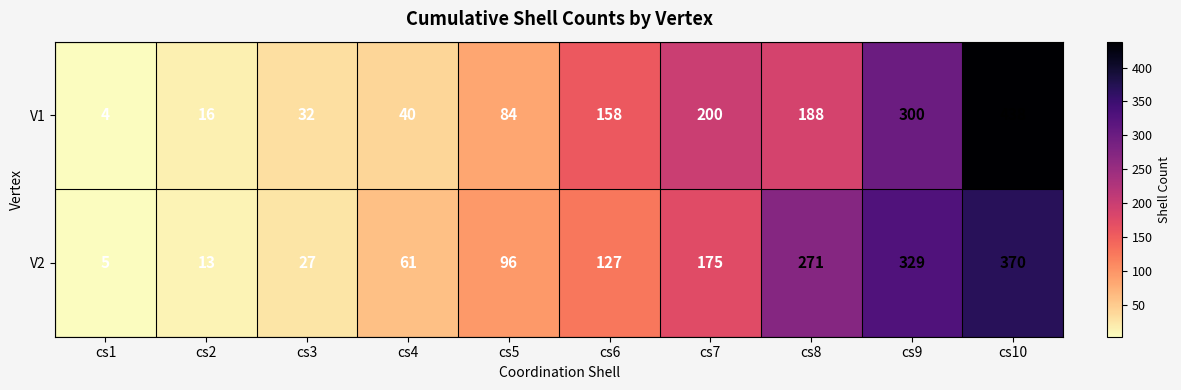

Which series has the largest range (max minus min)?

V1